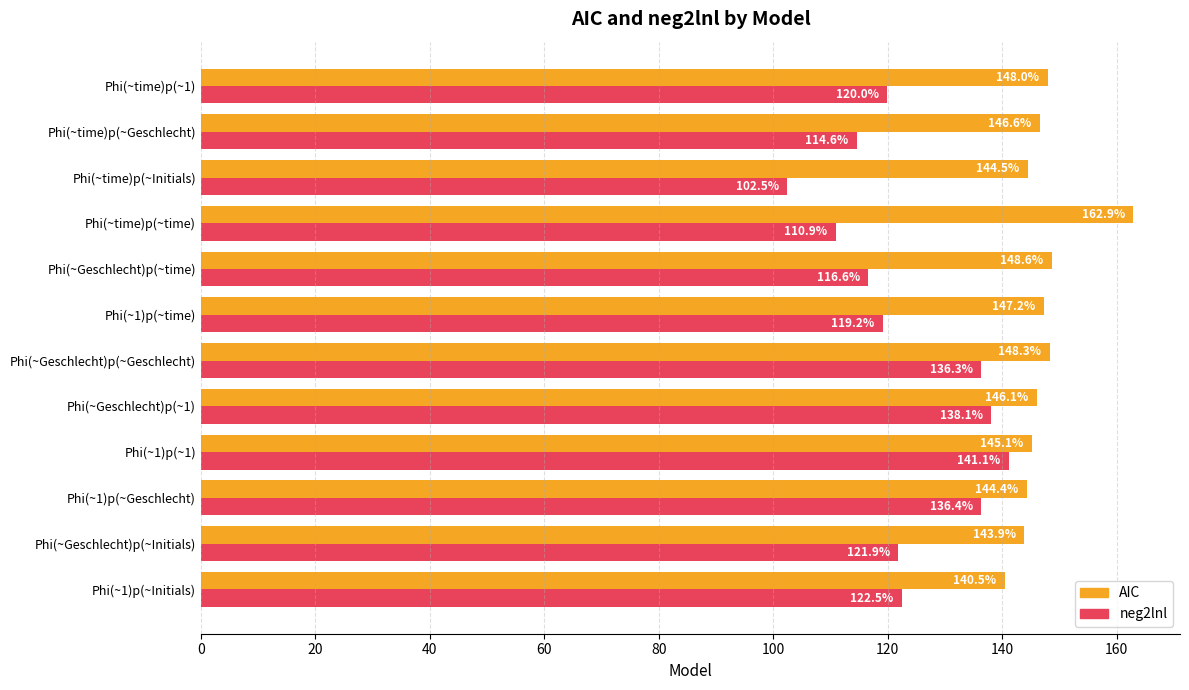

Which series has the widest spread of values?

neg2lnl